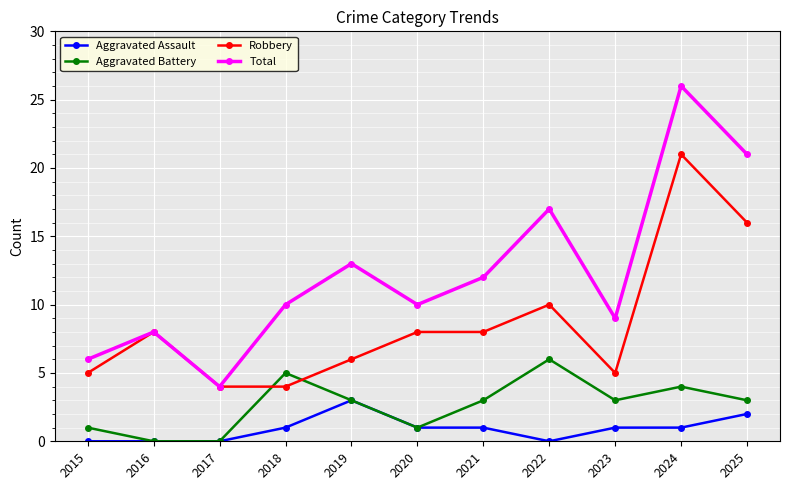

What is the sum of all Total values?

136